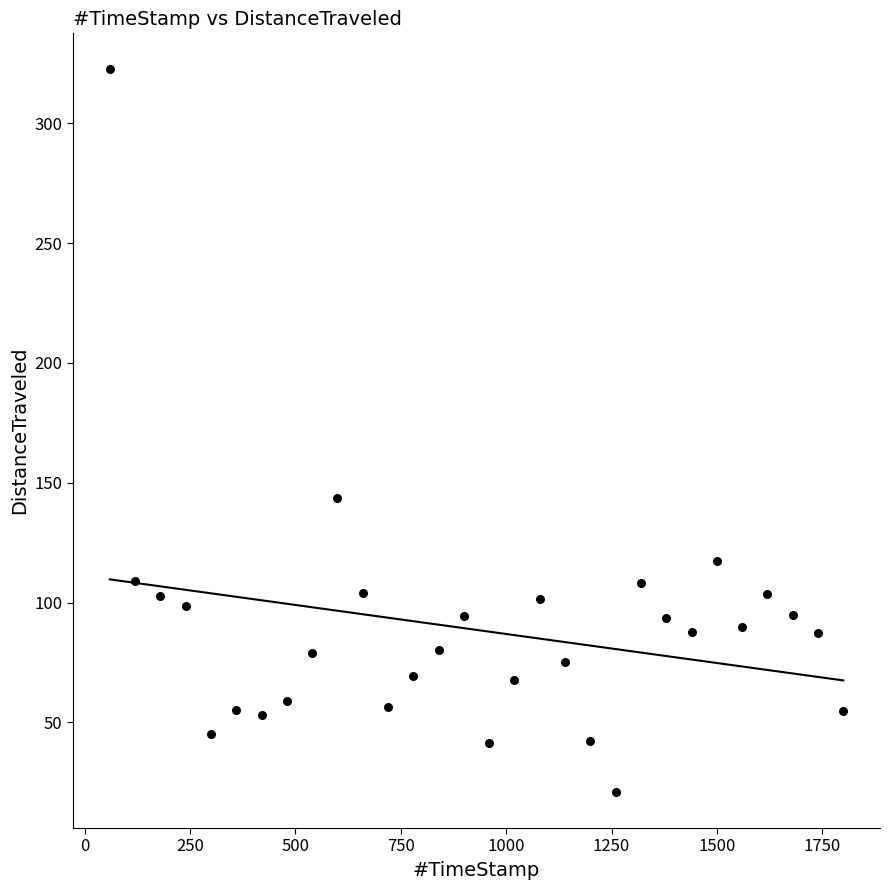

What is the range of X values (max minus min)?

1740.1